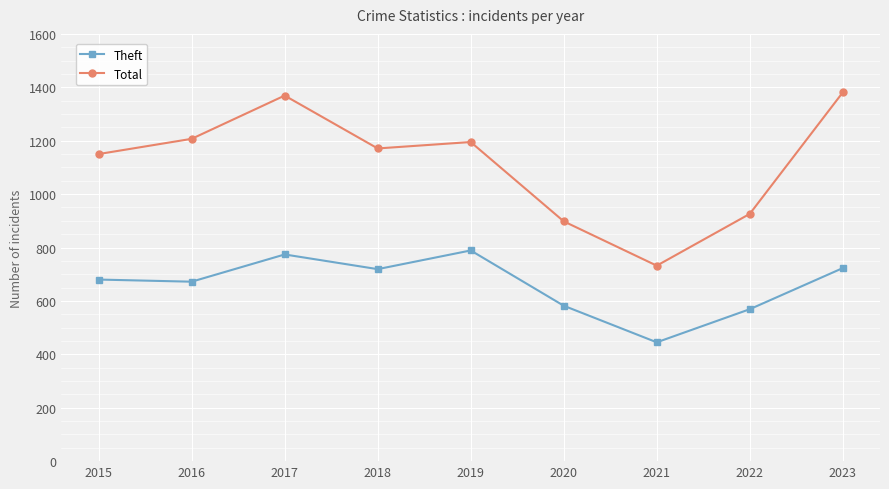

Does the chart have visible grid lines?

Yes